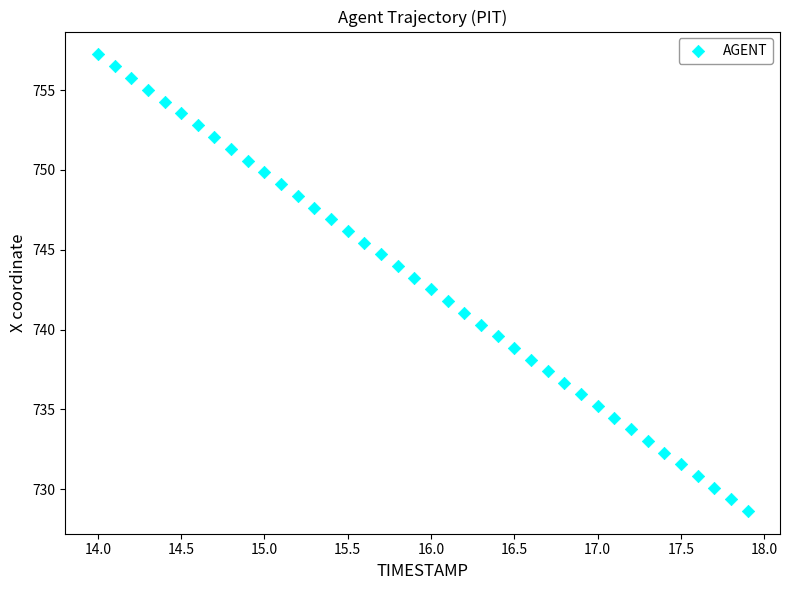

What is the range of X values (max minus min)?

3.9